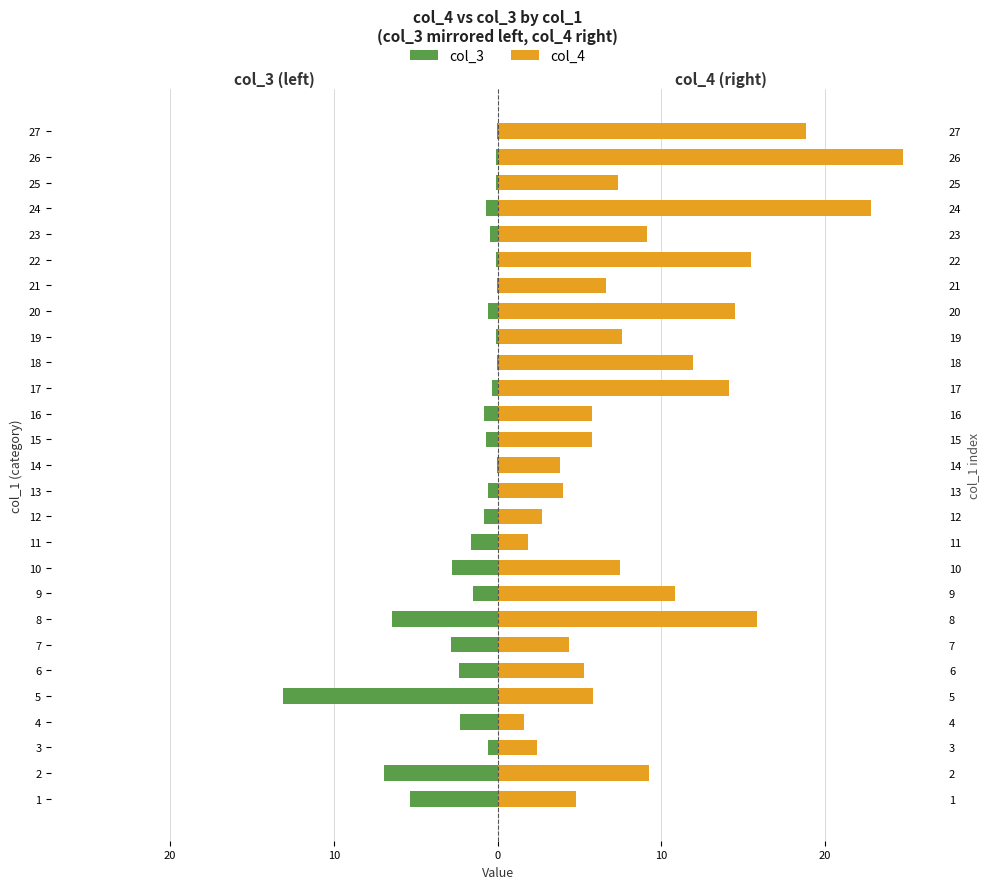

The col_3 series shows -0.0 at 27. True or false?

True